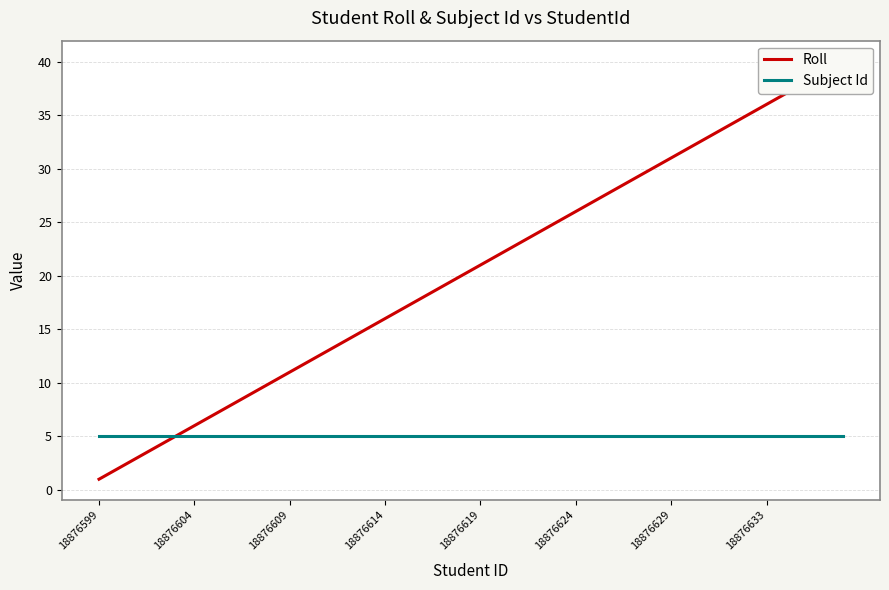

True or false: Subject Id has a value of 5 at 21.

True